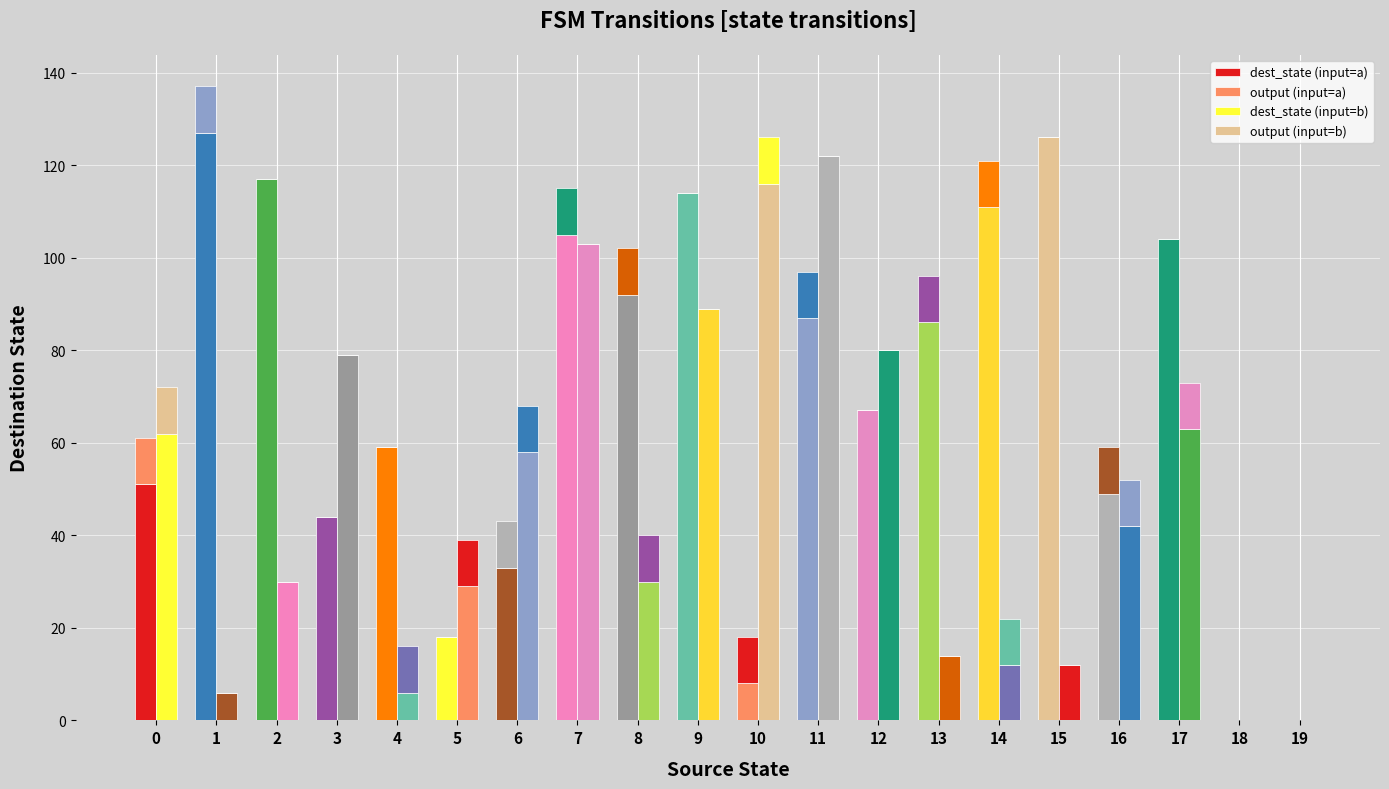

Rank the series by their maximum value, from highest to lowest.

dest_state (input=a), dest_state (input=b), output (input=a), output (input=b)